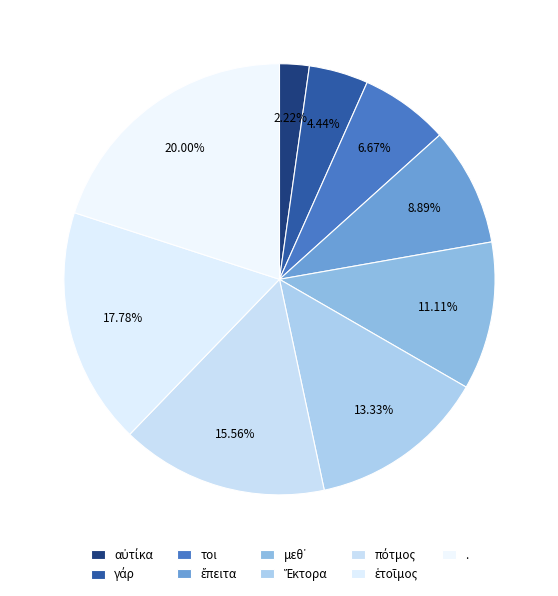

To the nearest percent, what is the difference between the largest and smallest slice percentages?

18%